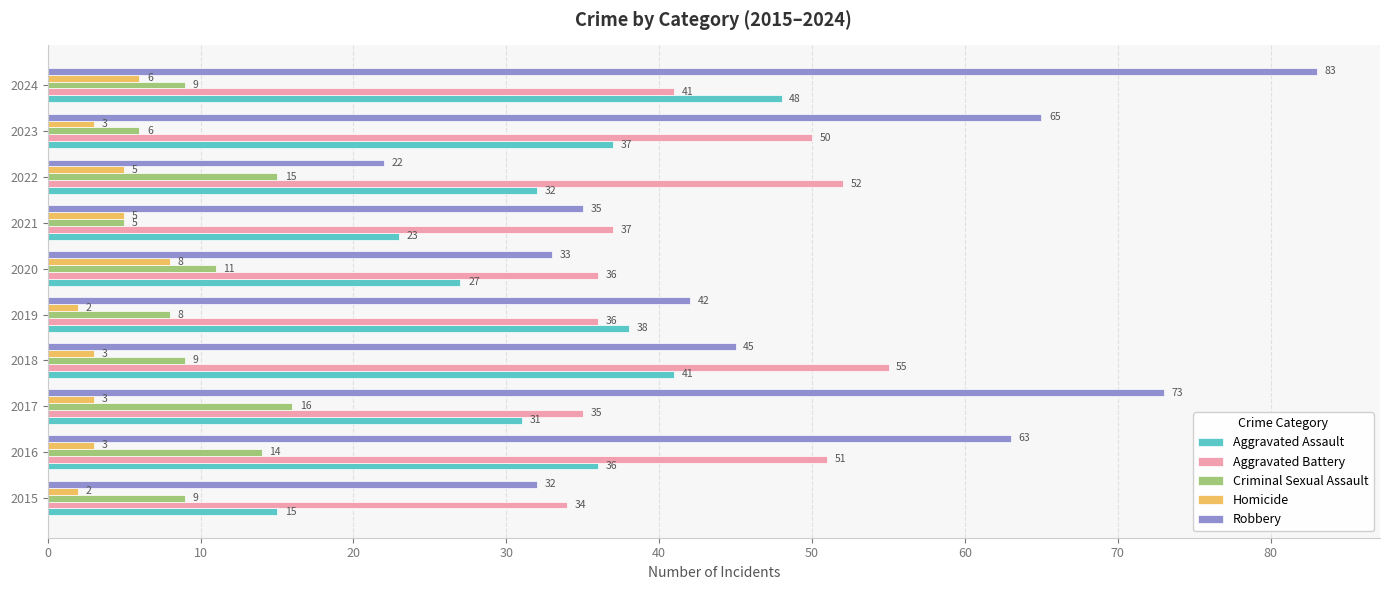

Is it true that Aggravated Battery equals 51 at 2016?

True